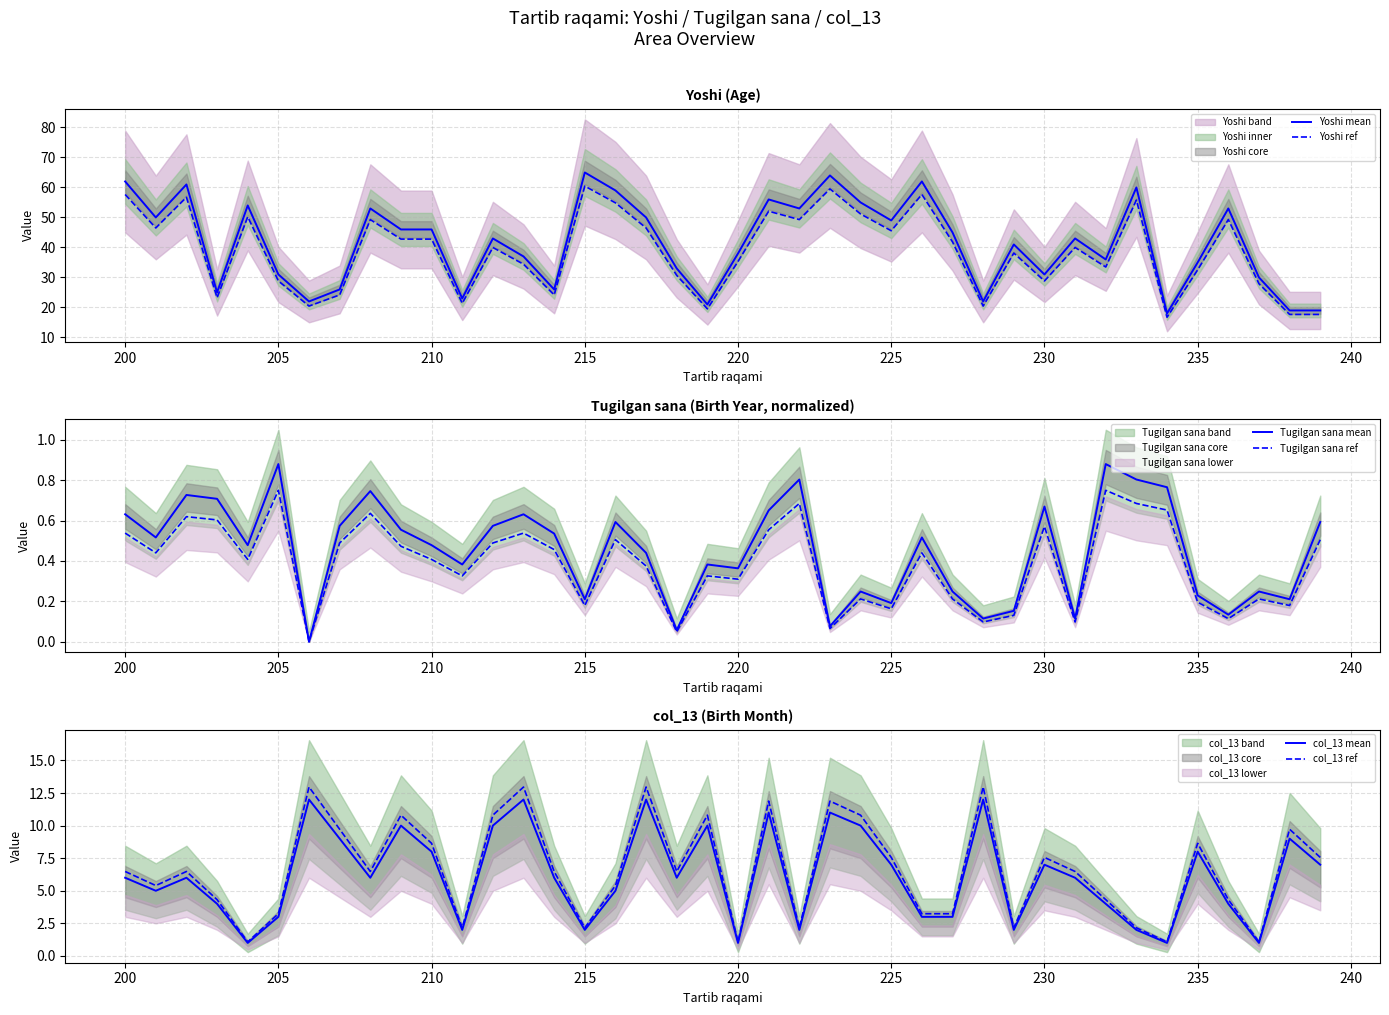

What is the minimum value for Yoshi ref?

16.7